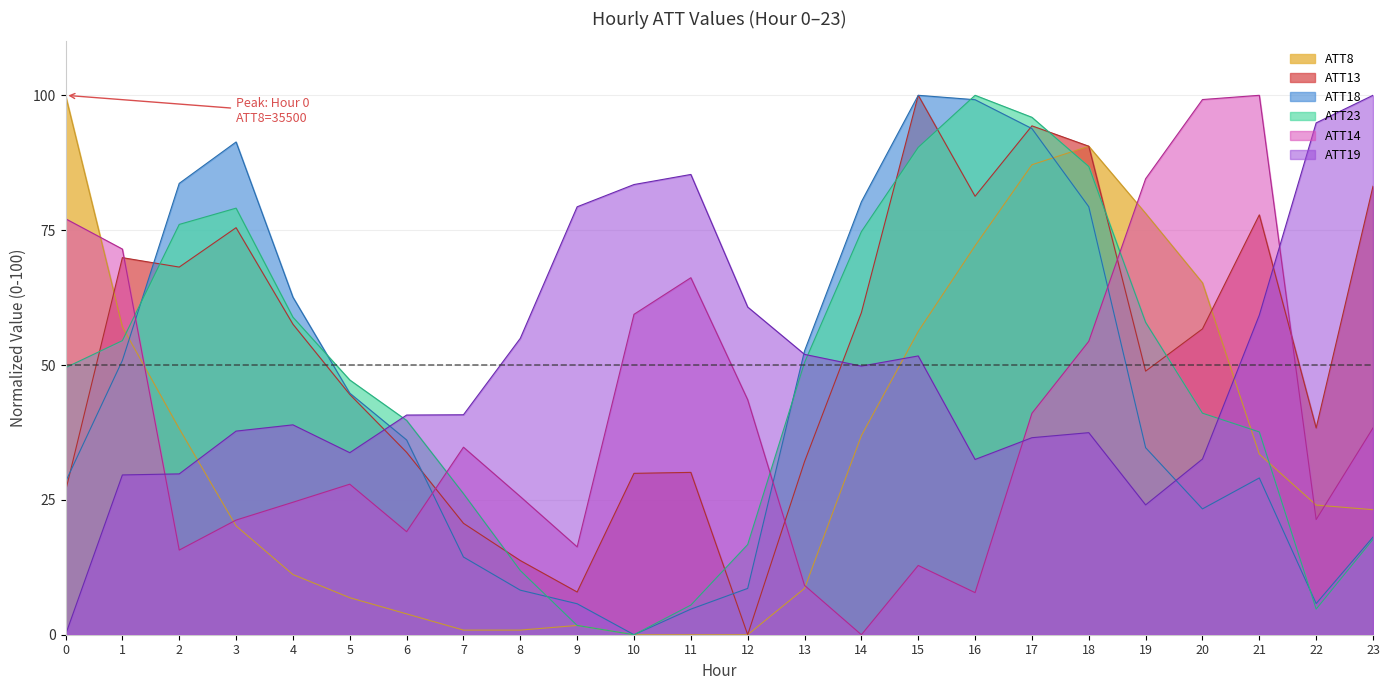

How many lines are shown in the chart?

6